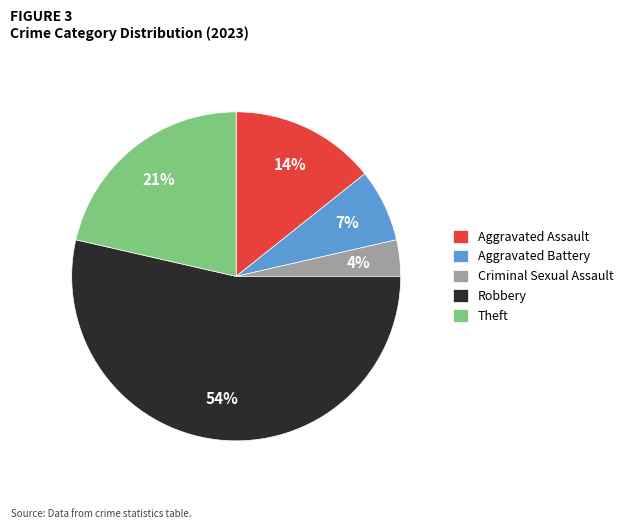

Which has a higher value, Robbery or Aggravated Battery?

Robbery